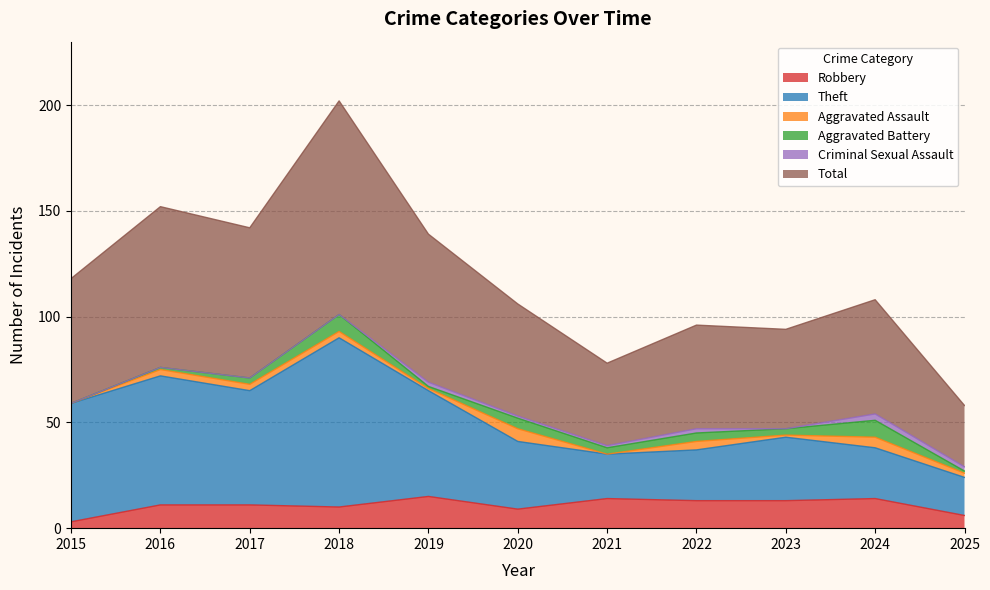

The Robbery series shows 9 at 2020. True or false?

True